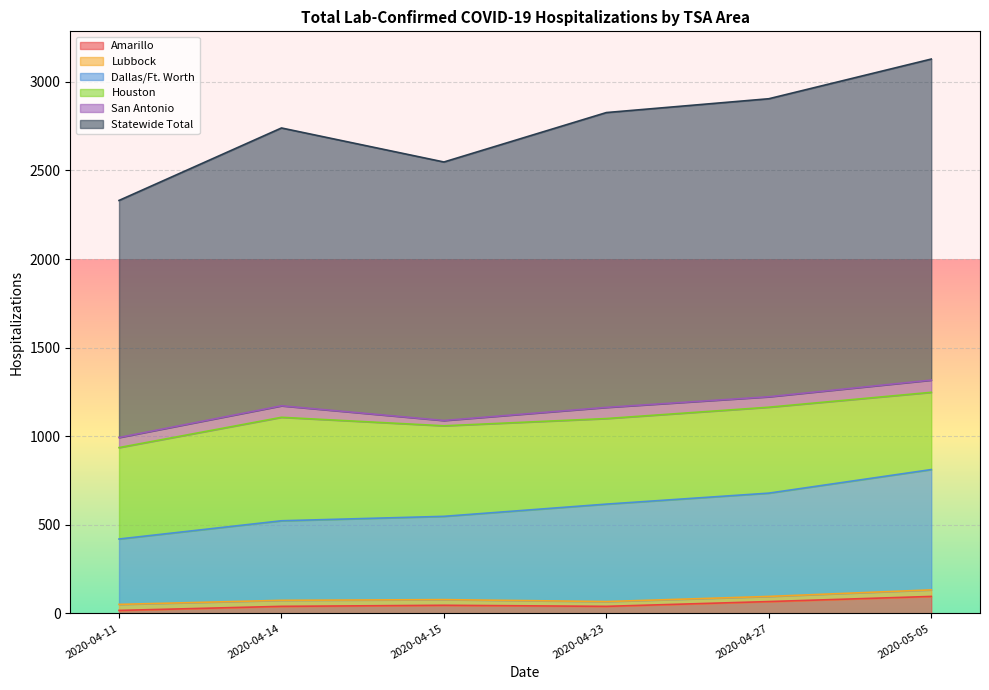

What is the highest value of the Amarillo series?

96